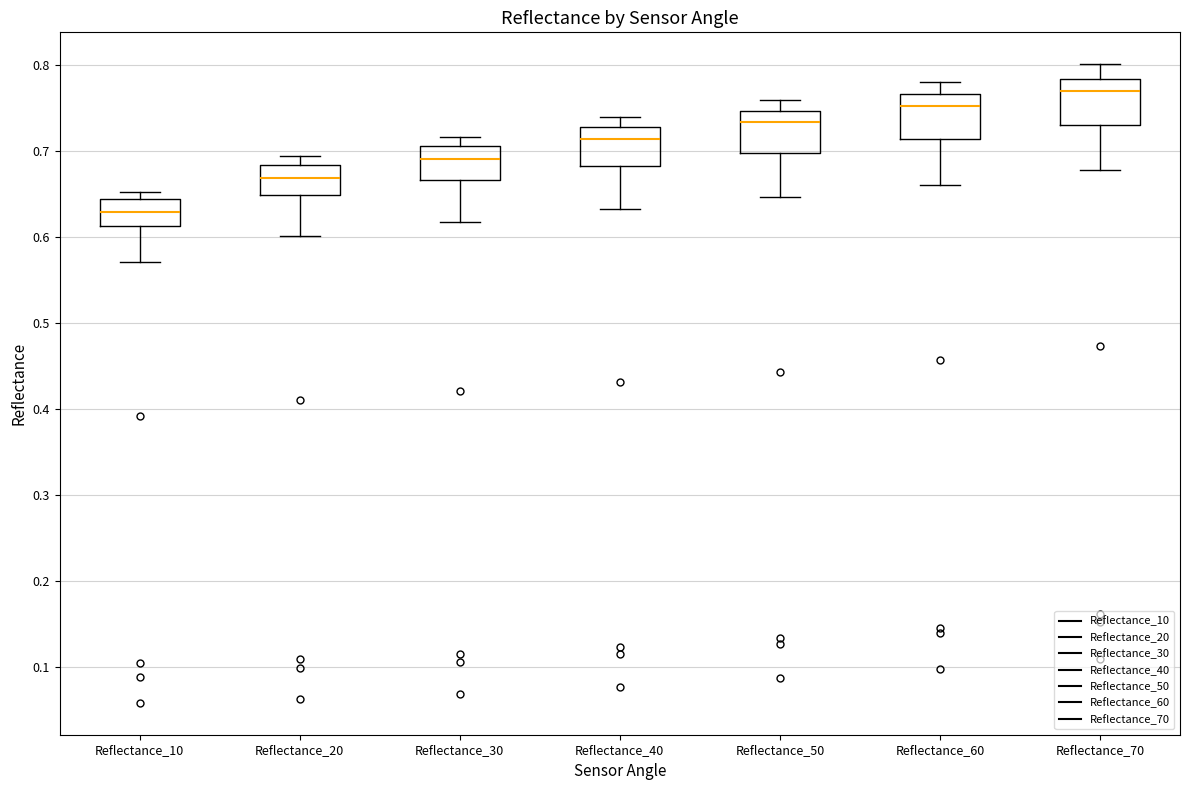

Where is the upper edge of the box for Reflectance_30 on the y-axis? The values are not printed on the chart, so give them approximately, as read against the axis.

0.71